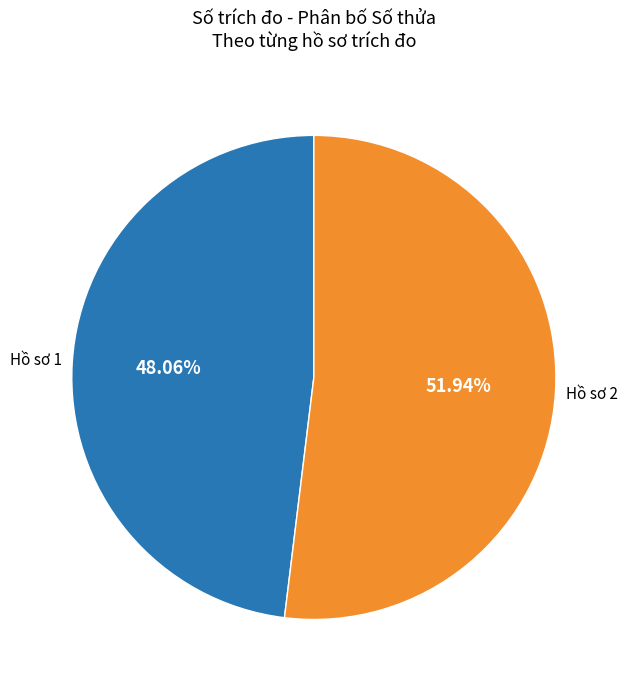

Is there any slice that represents more than half of the pie?

Yes